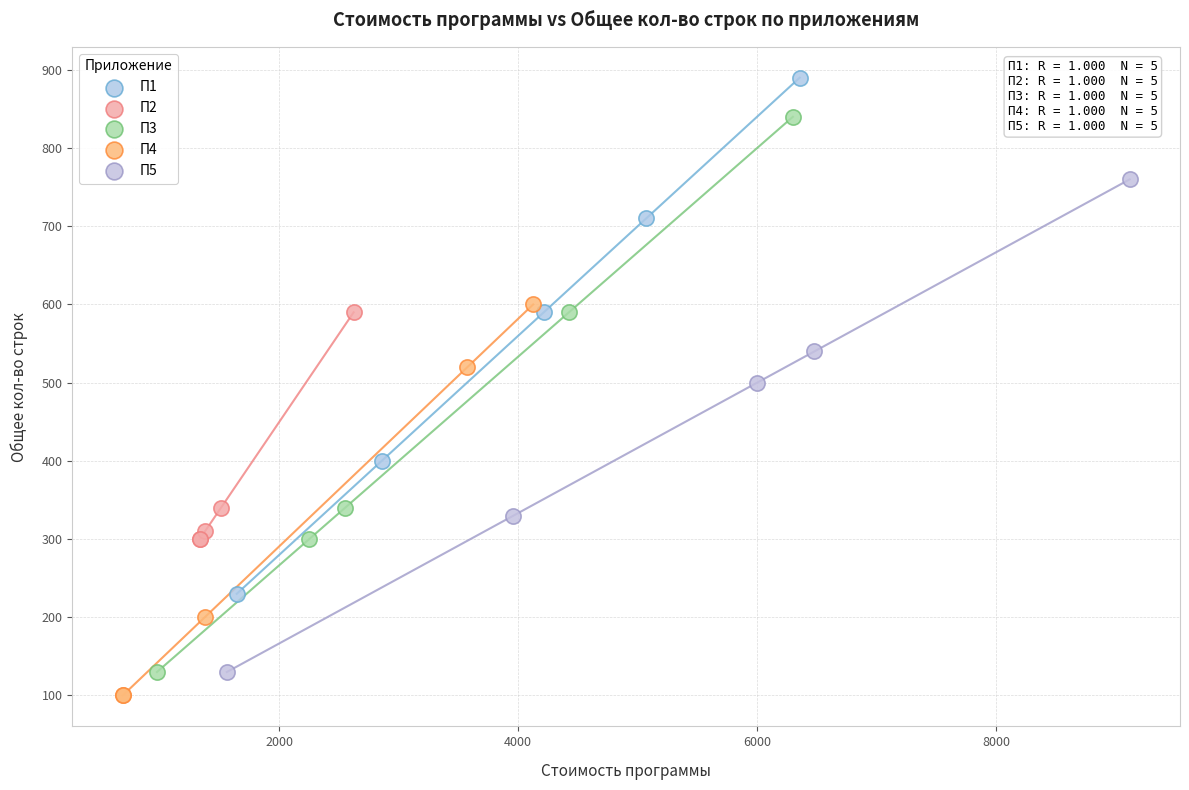

Which series reaches the maximum Y coordinate?

П1